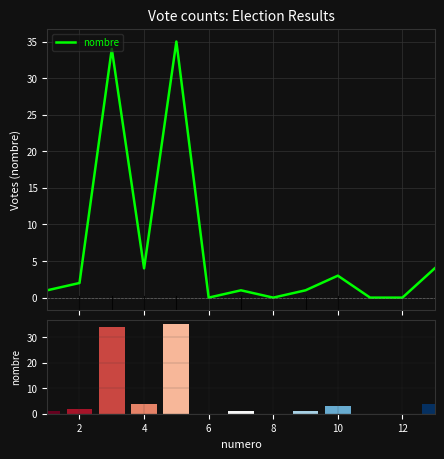

How many values are above zero?

9